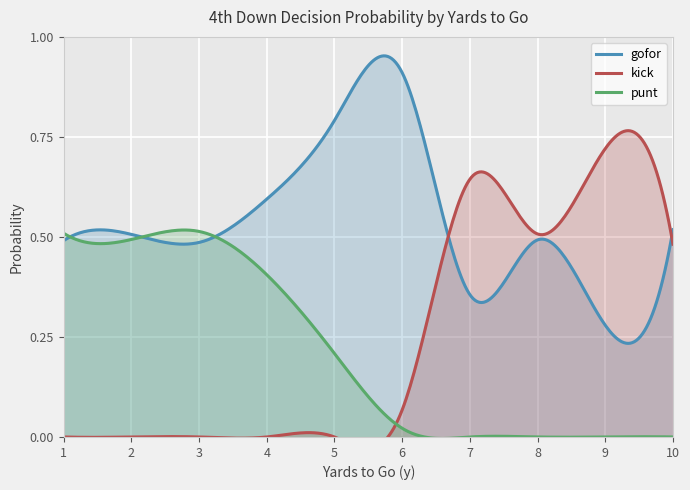

The gofor series shows 1.8 at 6. True or false?

False